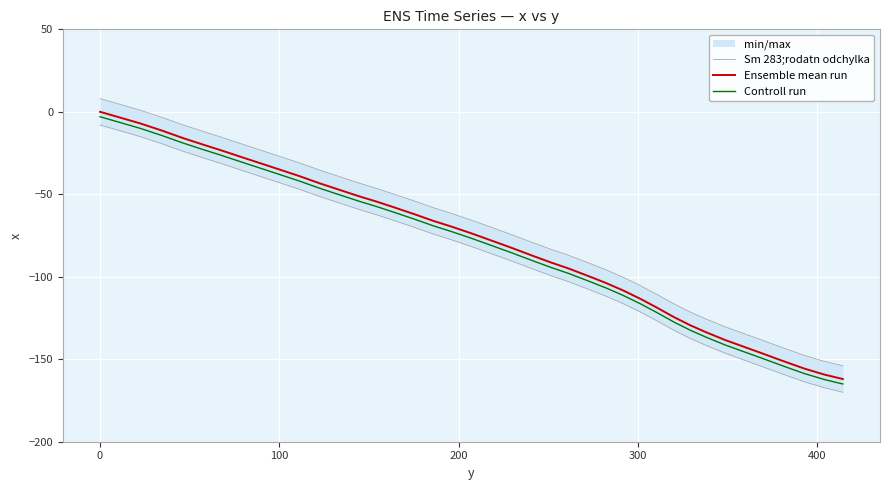

True or false: Controll run and Ensemble mean run intersect in this chart.

False